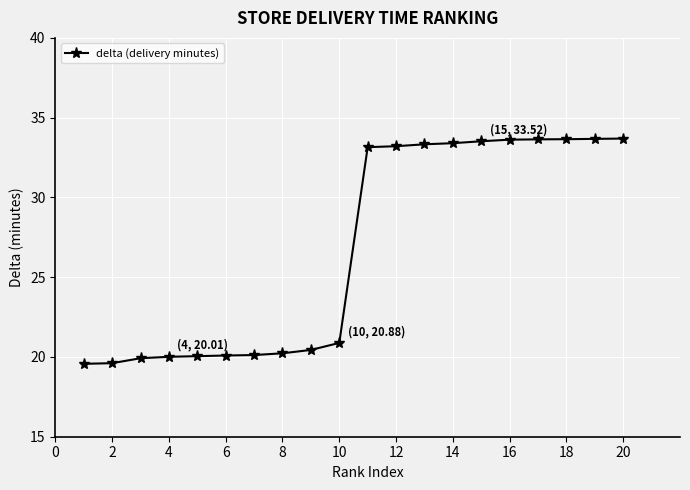

How many data points are less than 33?

10